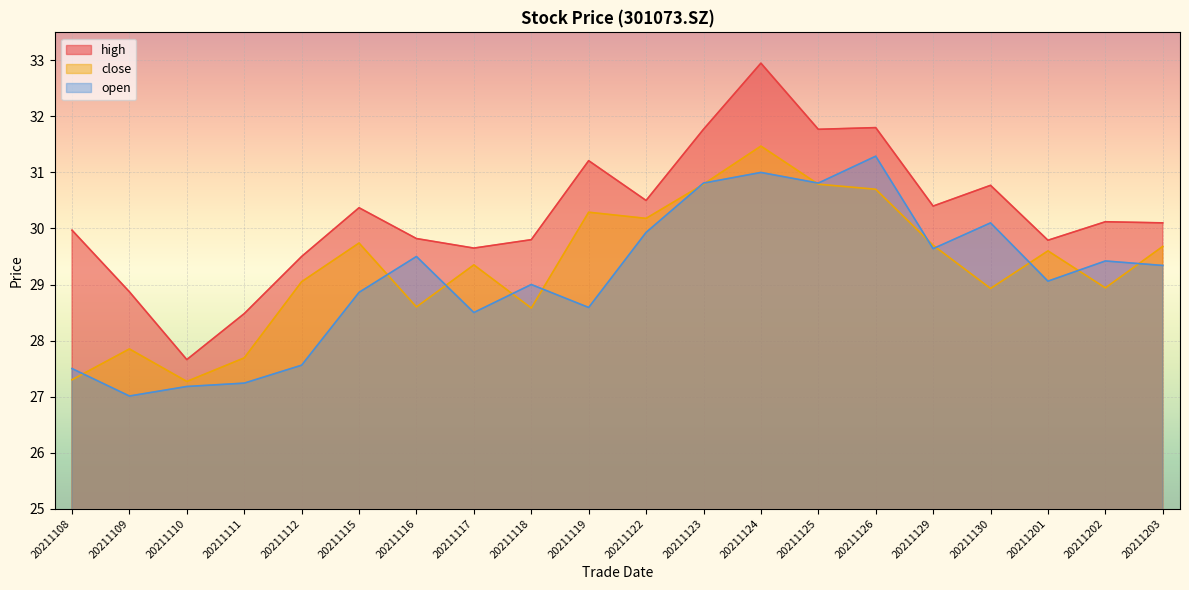

How many interior local valleys does the close series have?

6